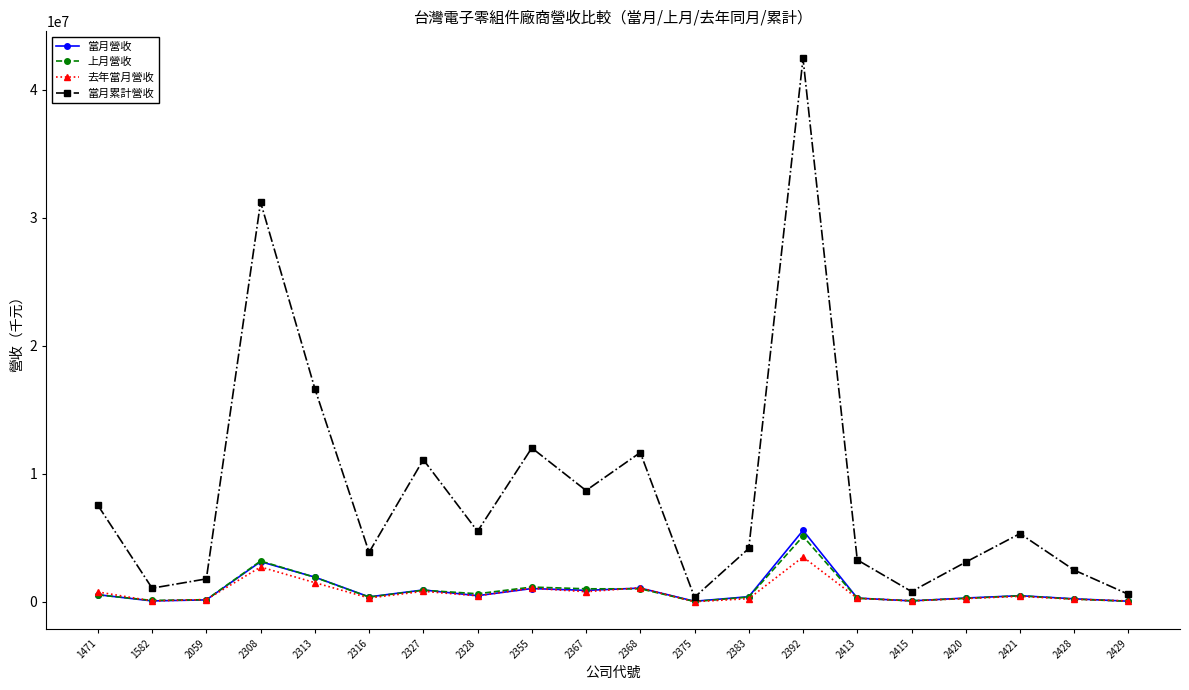

What is the sum of all 上月營收 values?

17820966